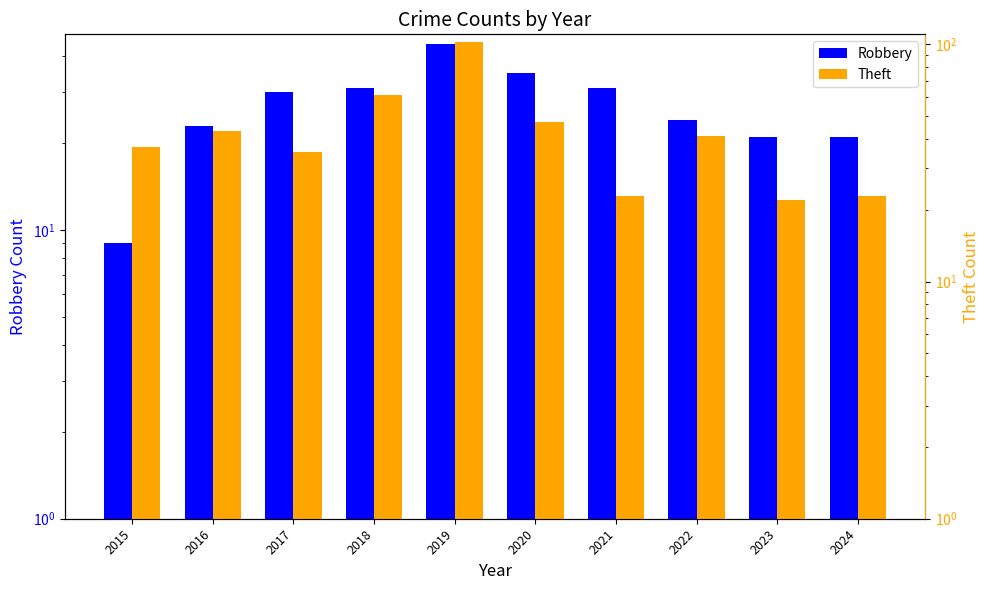

Rank the series by their maximum value, from lowest to highest.

Robbery, Theft